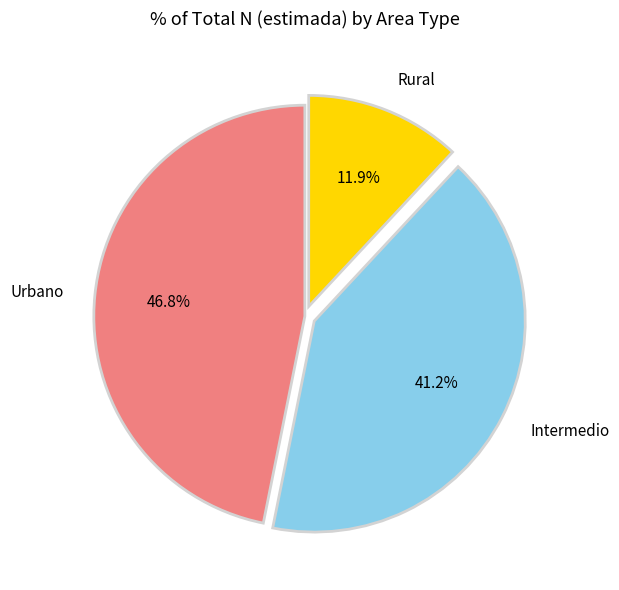

True or false: Intermedio accounts for 41% of the total.

True